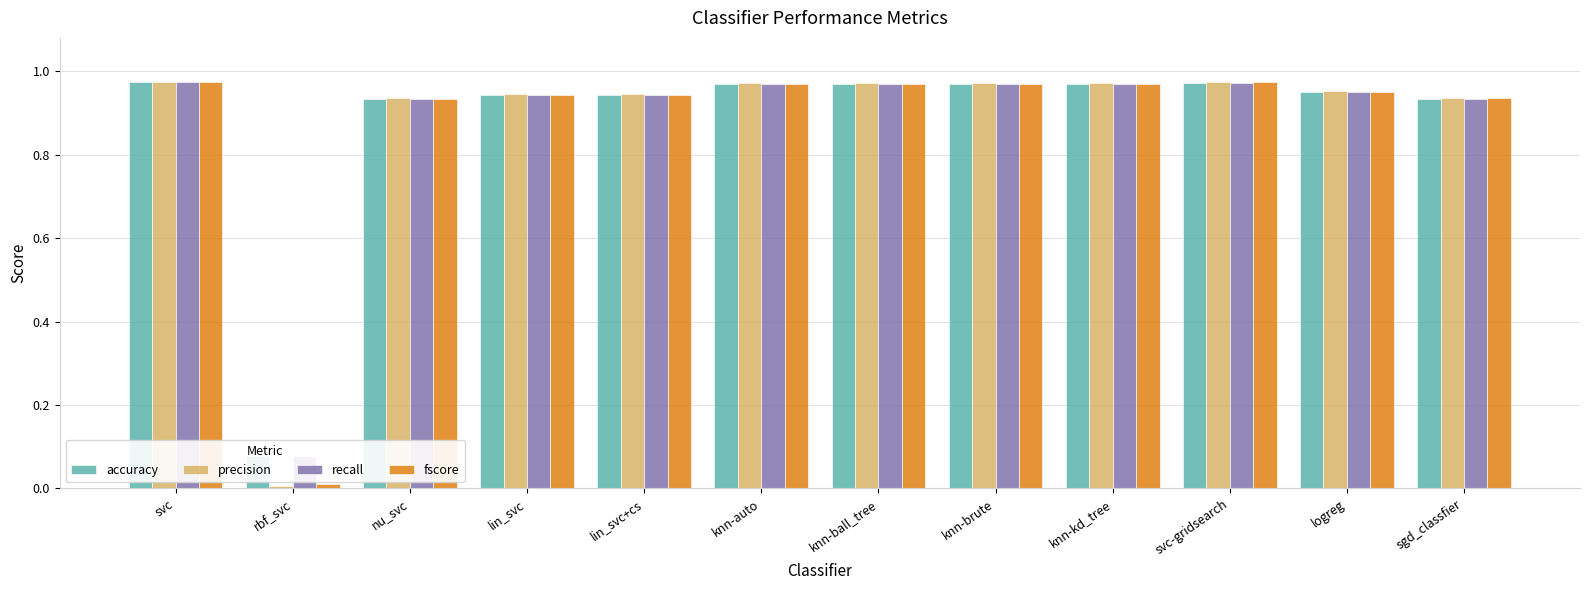

What is the sum of the accuracy values at nu_svc and rbf_svc?

1.0